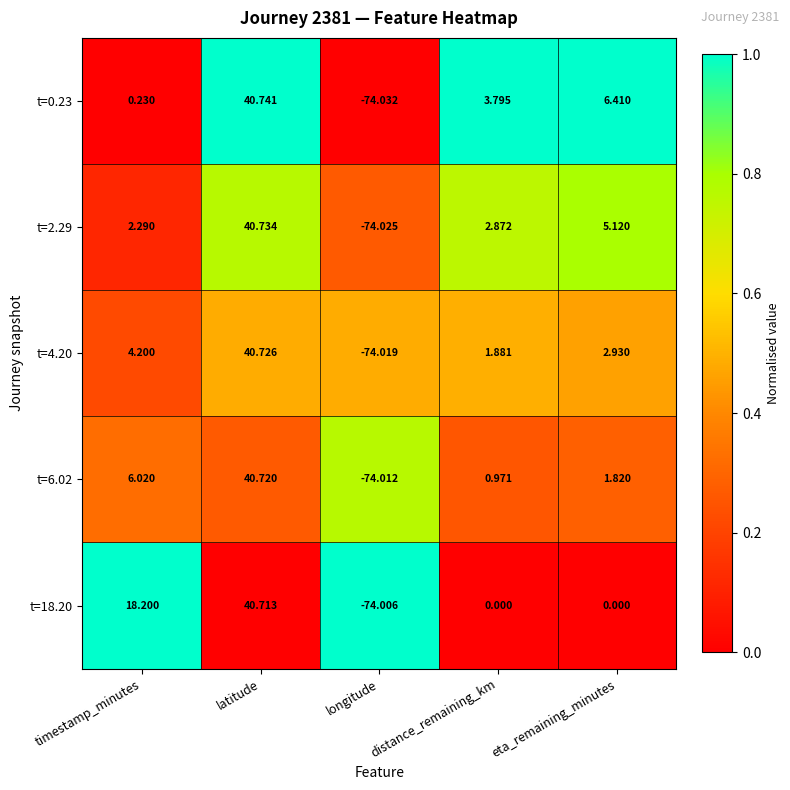

Which category has the highest value across all series?

latitude